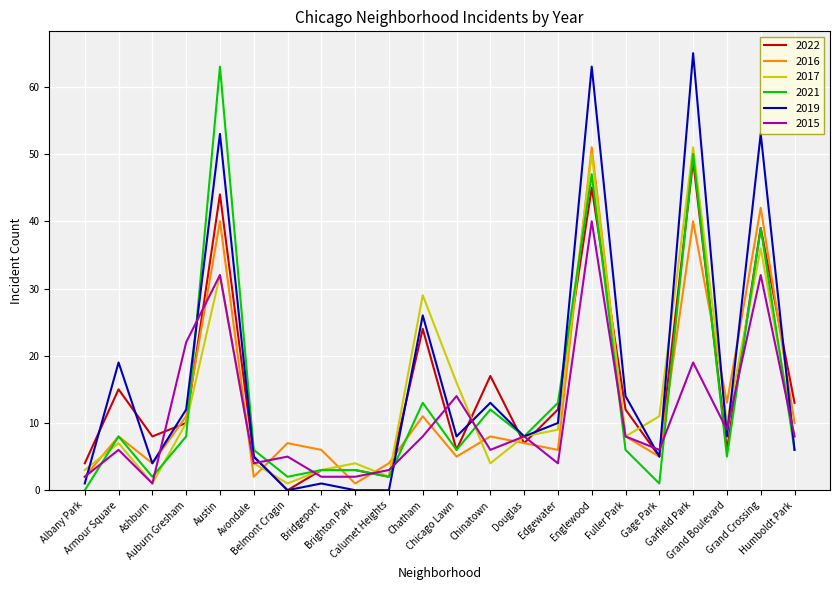

True or false: 2015 and 2022 cross at least once.

True